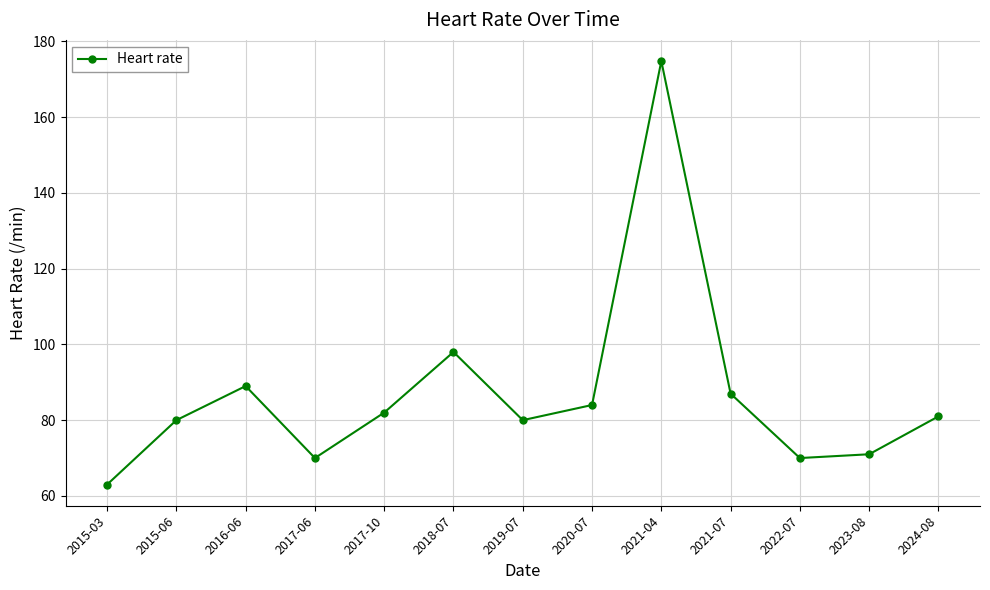

What is the value of the 3rd point from the left?

89.0